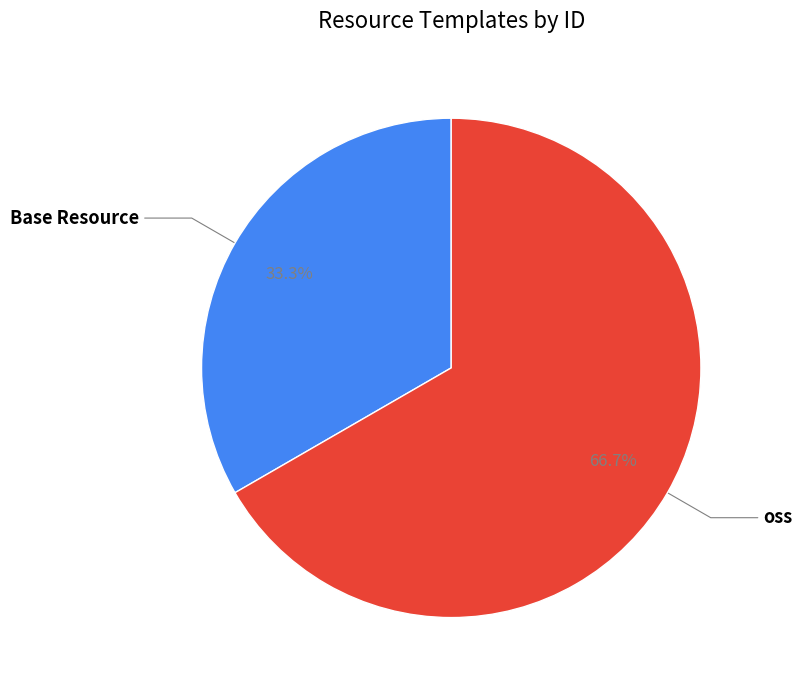

Which slice is the largest?

oss